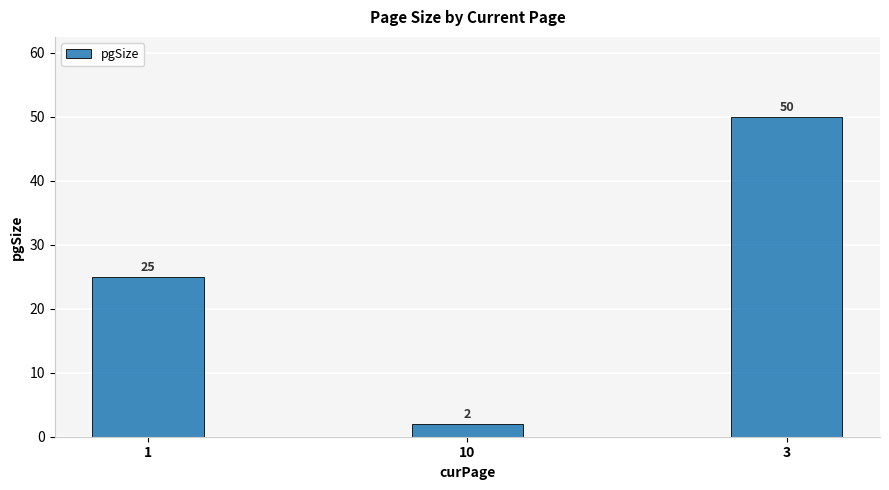

Where is the data nearest to the value 26?

1